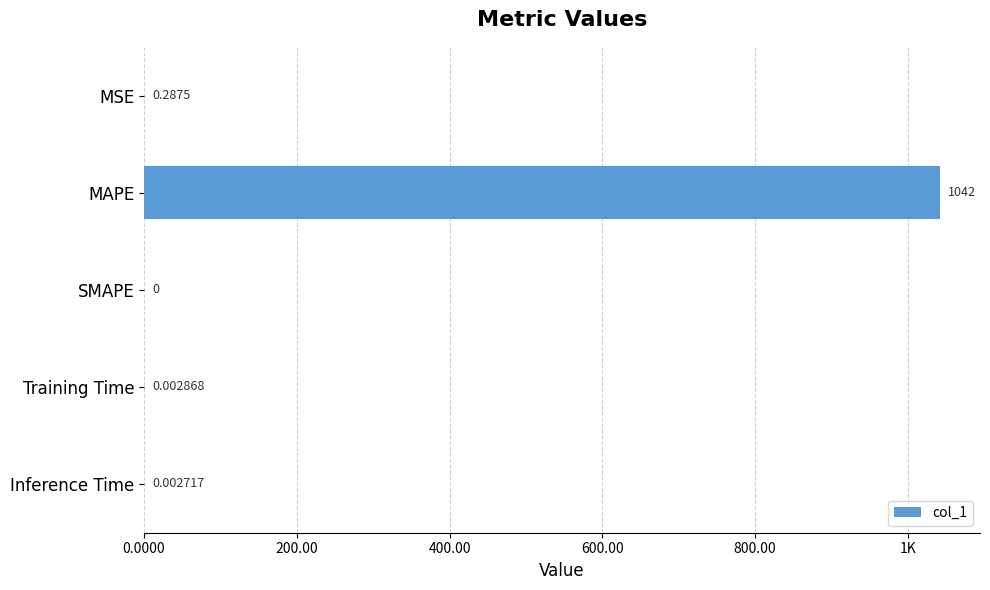

Are the bars horizontal?

Yes